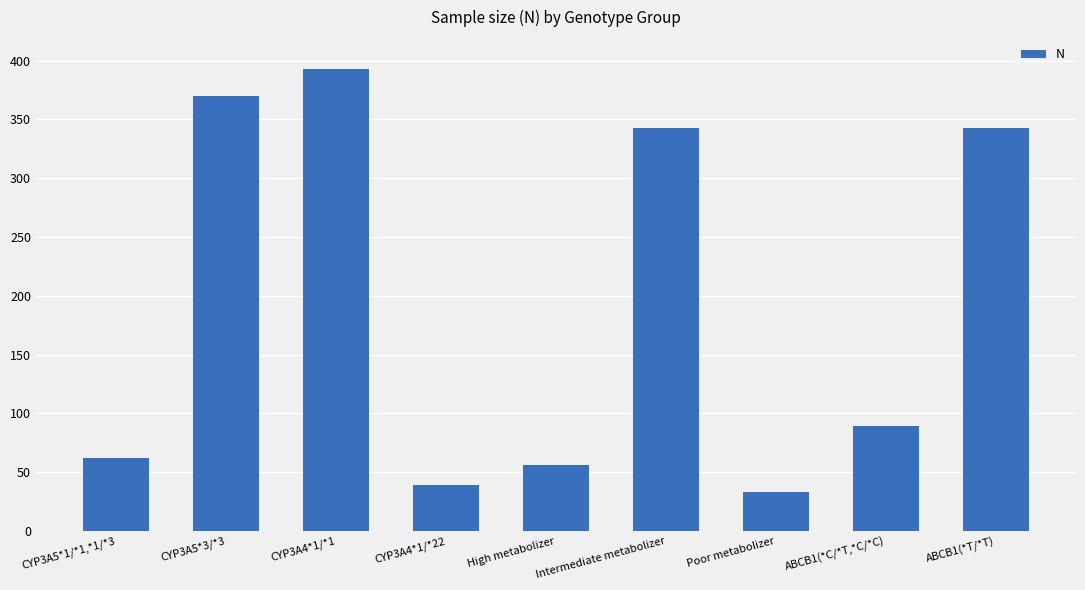

What is the change in value from CYP3A5*1/*1,*1/*3 to ABCB1(*T/*T)?

+281